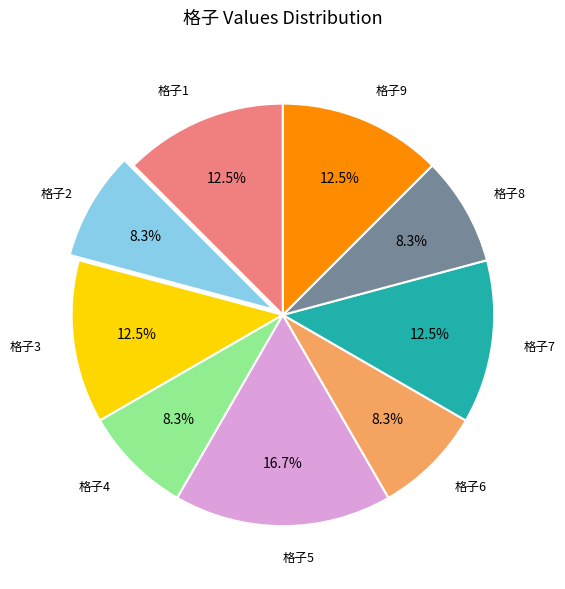

Is there a majority slice in this chart?

No